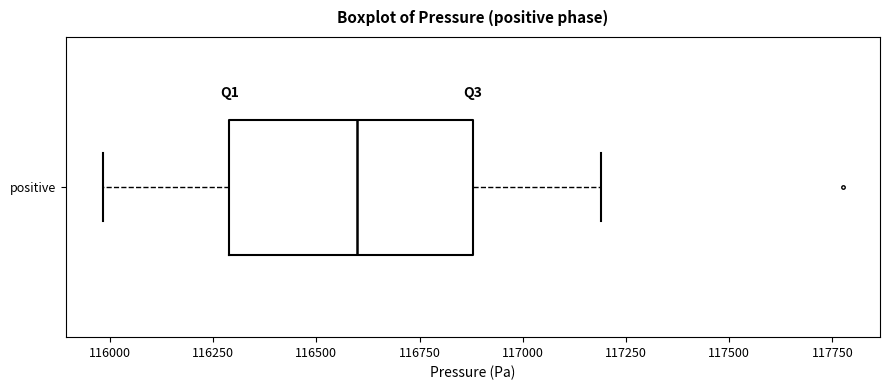

Read this box plot against the x-axis: the position of the median line, the range covered by the box, and the ends of both whiskers. The values are not printed on the chart, so give them approximately, as read against the axis.

median 116600, box 116300 to 116900, whiskers 116000 to 117200